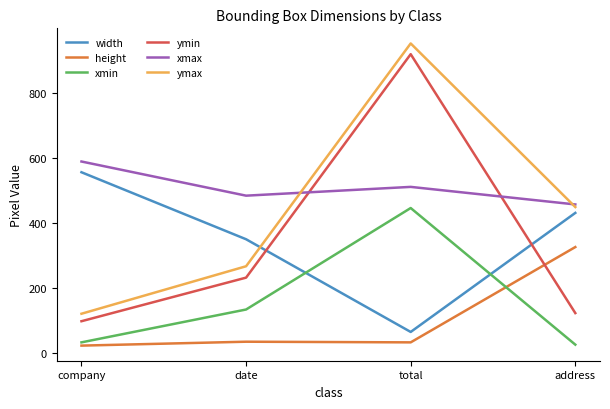

True or false: ymin has a value of 155 at company.

False